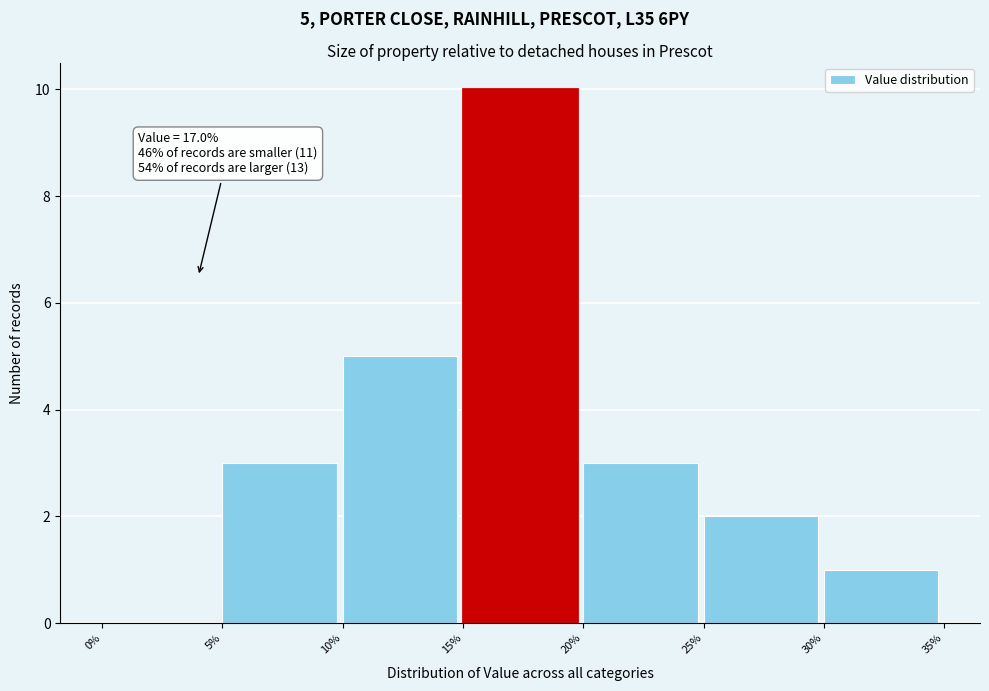

Which range on the x-axis has the tallest bar?

15% to 20%